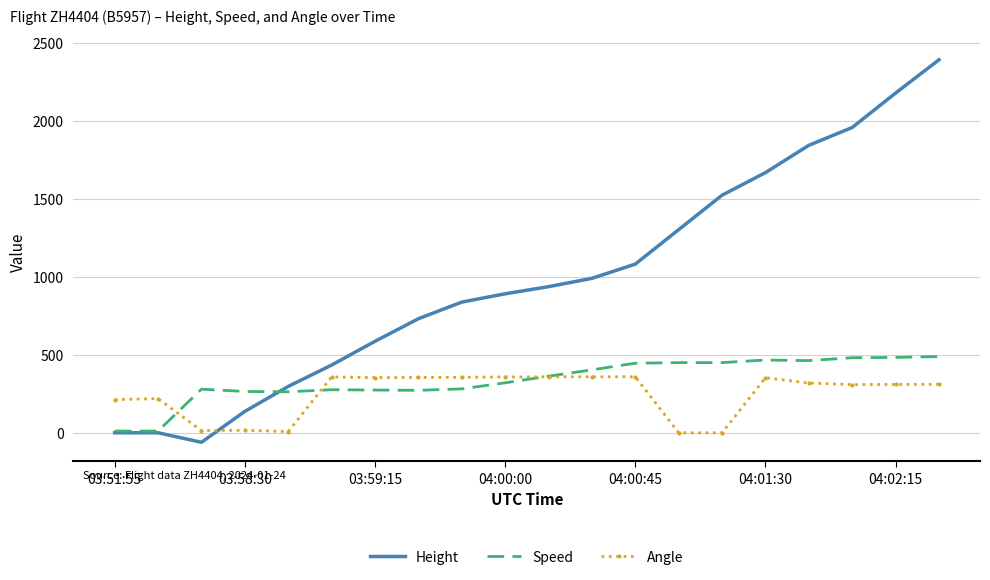

True or false: Angle and Height intersect in this chart.

True